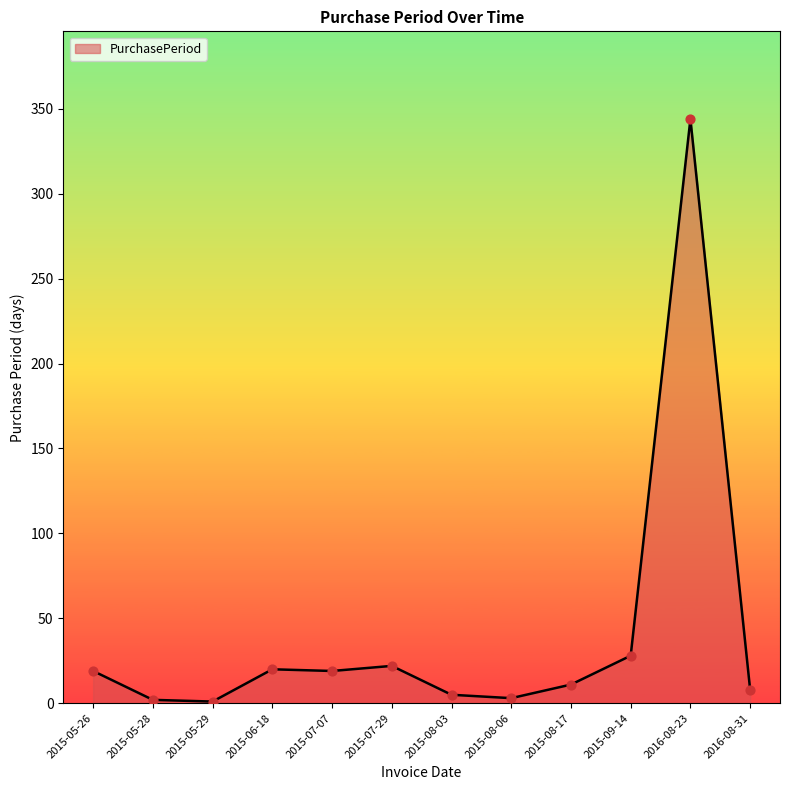

Approximately how many times larger is the value at 2015-05-29 compared to 2016-08-31?

0.1